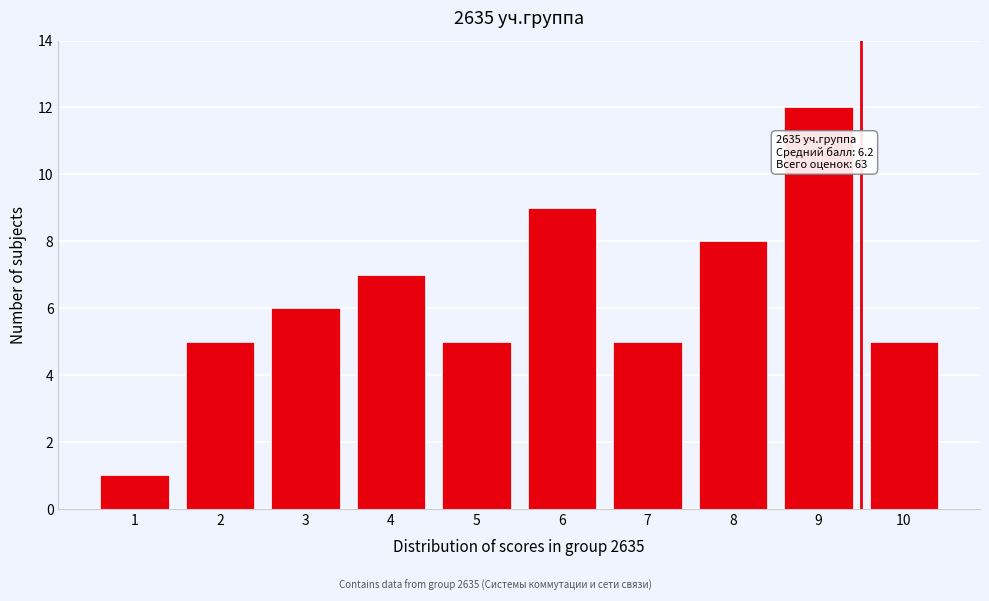

Reading right to left, extract all data points from this chart.

10=5	9=12	8=8	7=5	6=9	5=5	4=7	3=6	2=5	1=1